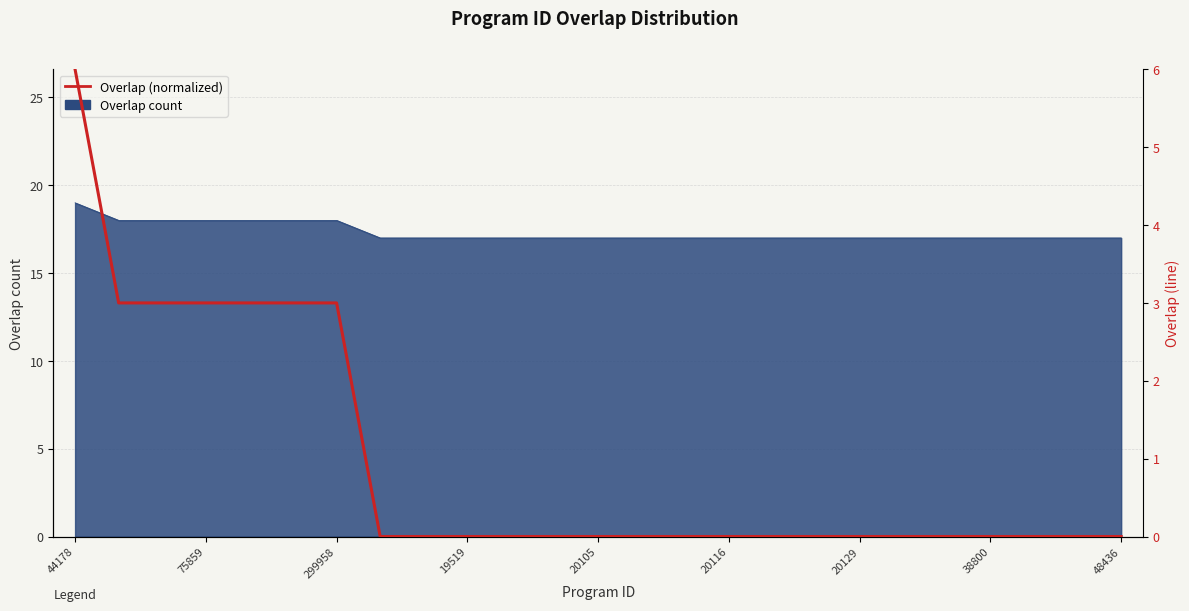

What is the sum of the values at 20116 and 17?

3